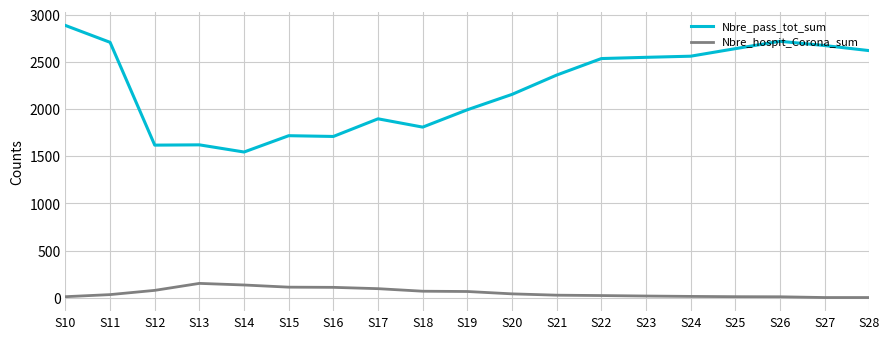

Which series has the largest range (max minus min)?

Nbre_pass_tot_sum